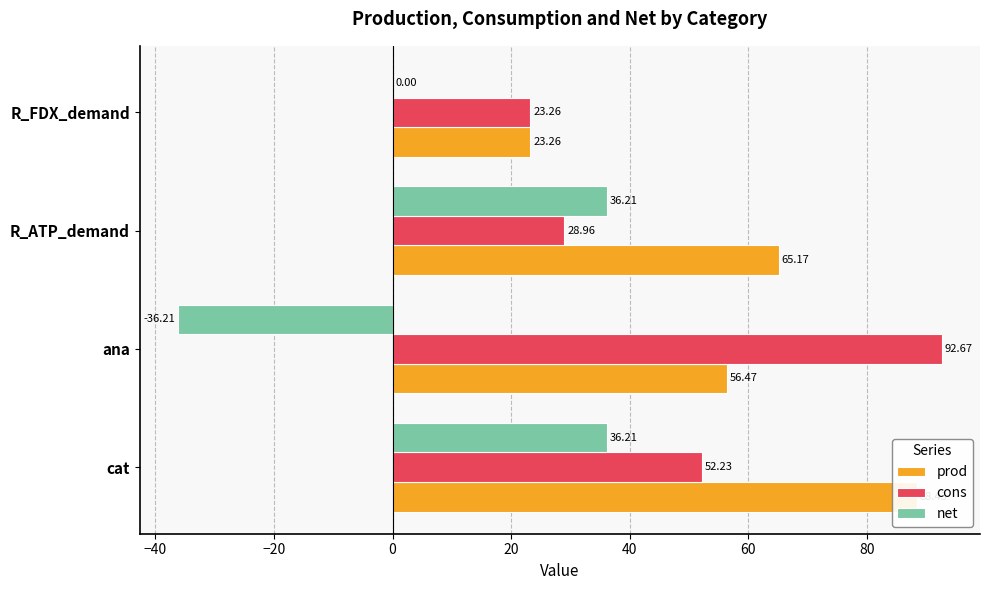

What position from the left is −60?

1